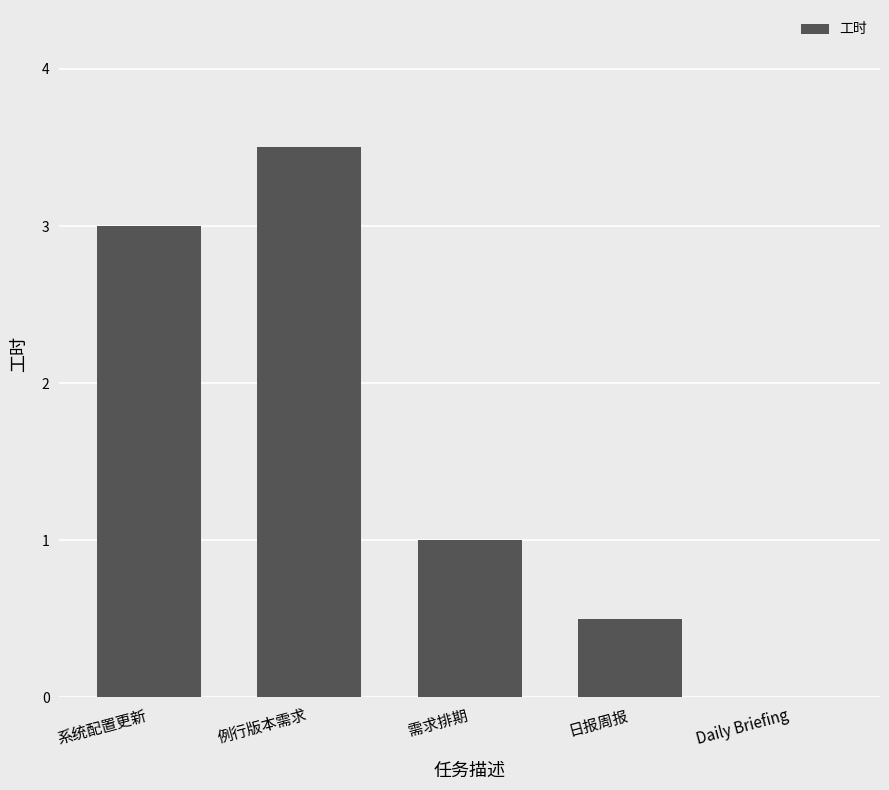

What is the average value?

1.6